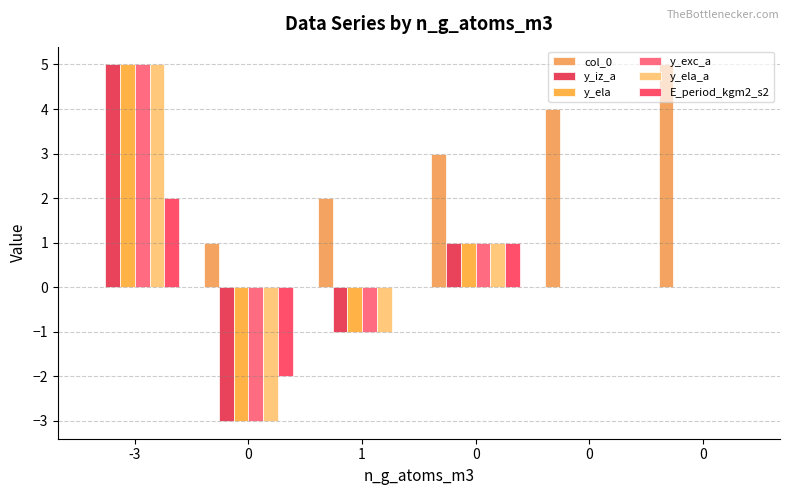

Reading right to left, transcribe all the data shown in this chart.

col_0: 0=5	0=4	0=3	1=2	0=1	-3=0
y_iz_a: 0=0	0=0	0=1	1=-1	0=-3	-3=5
y_ela: 0=0	0=0	0=1	1=-1	0=-3	-3=5
y_exc_a: 0=0	0=0	0=1	1=-1	0=-3	-3=5
y_ela_a: 0=0	0=0	0=1	1=-1	0=-3	-3=5
E_period_kgm2_s2: 0=0	0=0	0=1	1=0	0=-2	-3=2